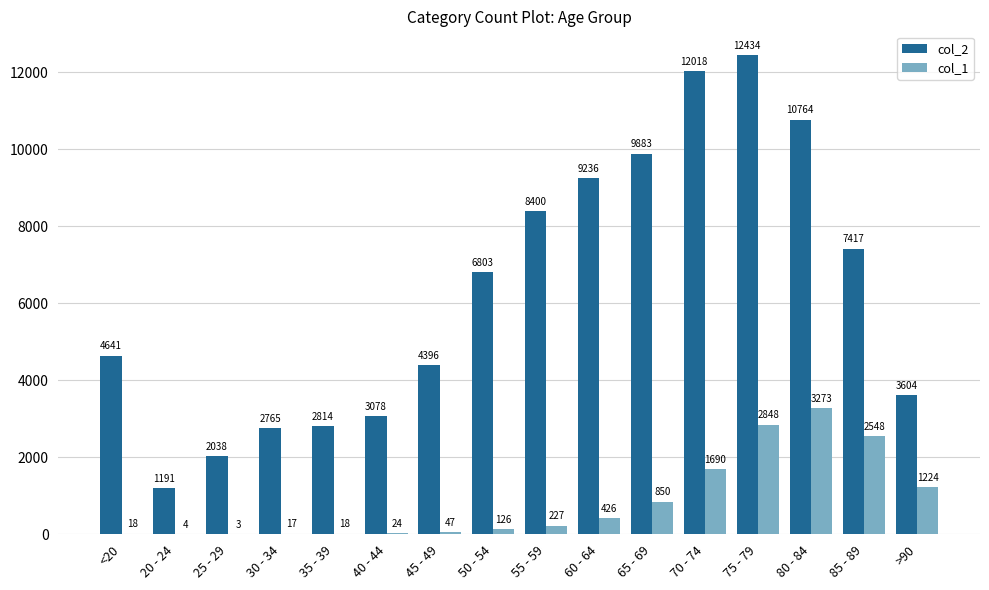

Is the value of col_1 at 75 - 79 greater than the value of col_2 at 25 - 29?

Yes